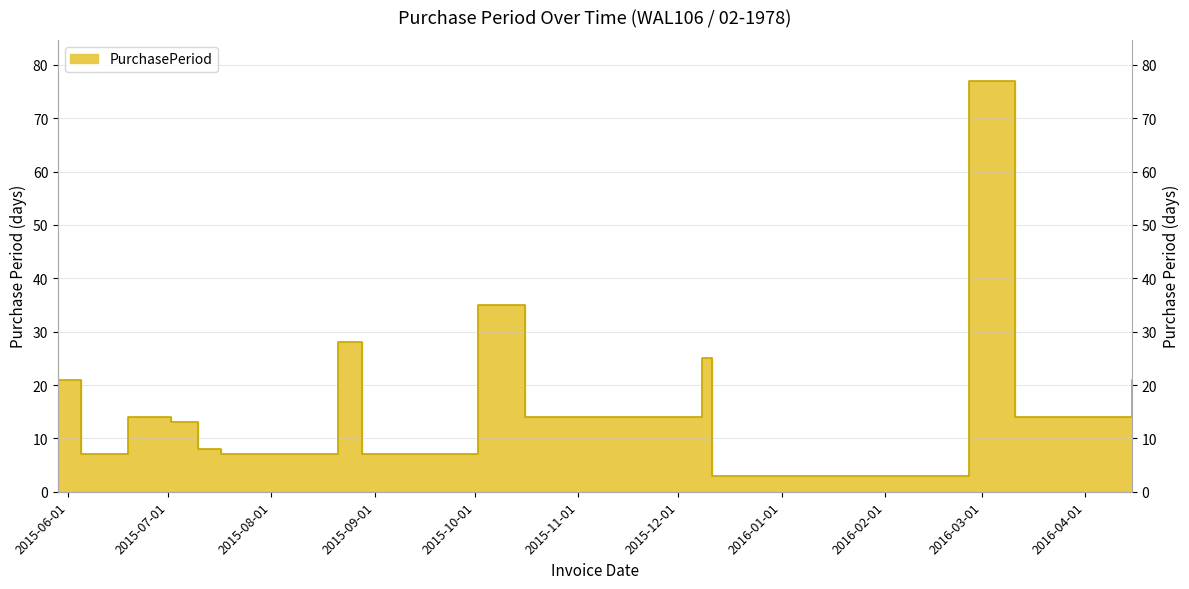

Read the value at 2015-07-02, to the nearest 10.

10